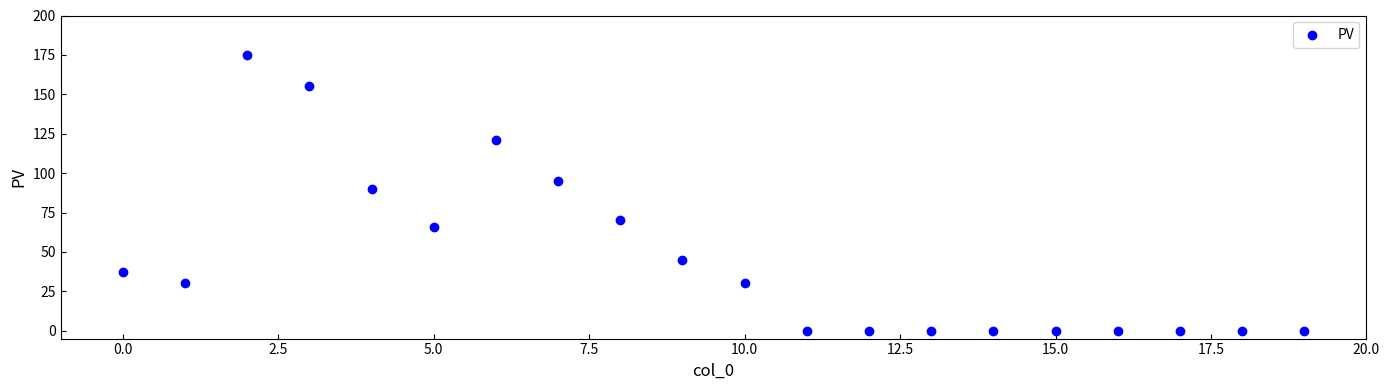

What Y value in the scatter plot is closest to 87?

90